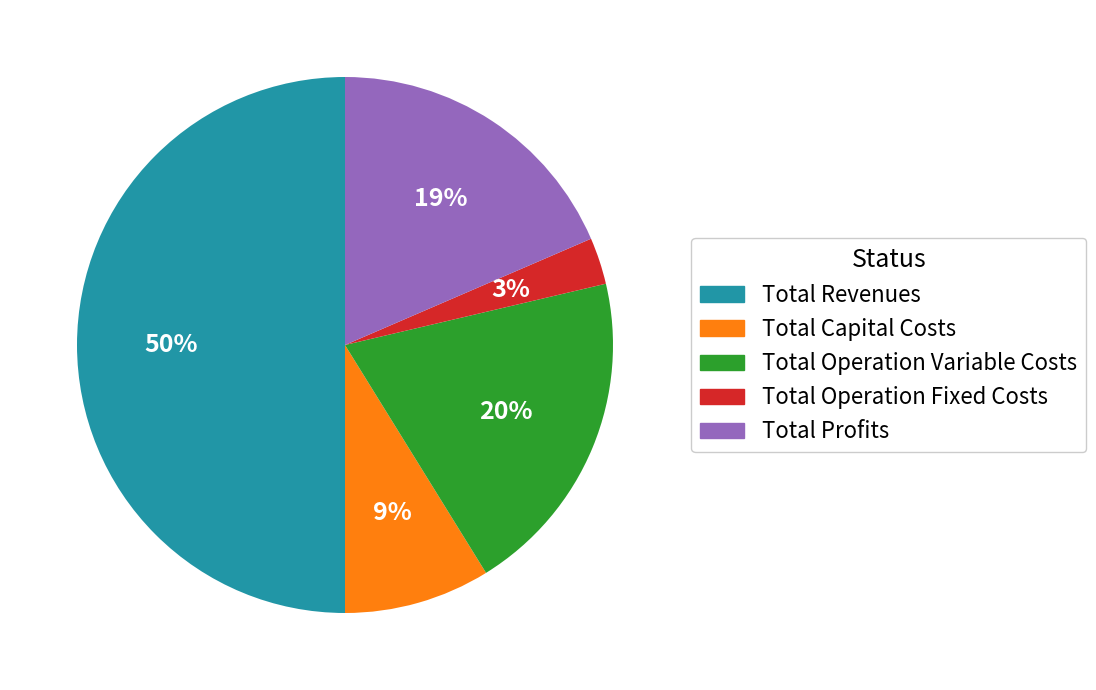

Does Total Capital Costs represent more than half of the total?

No